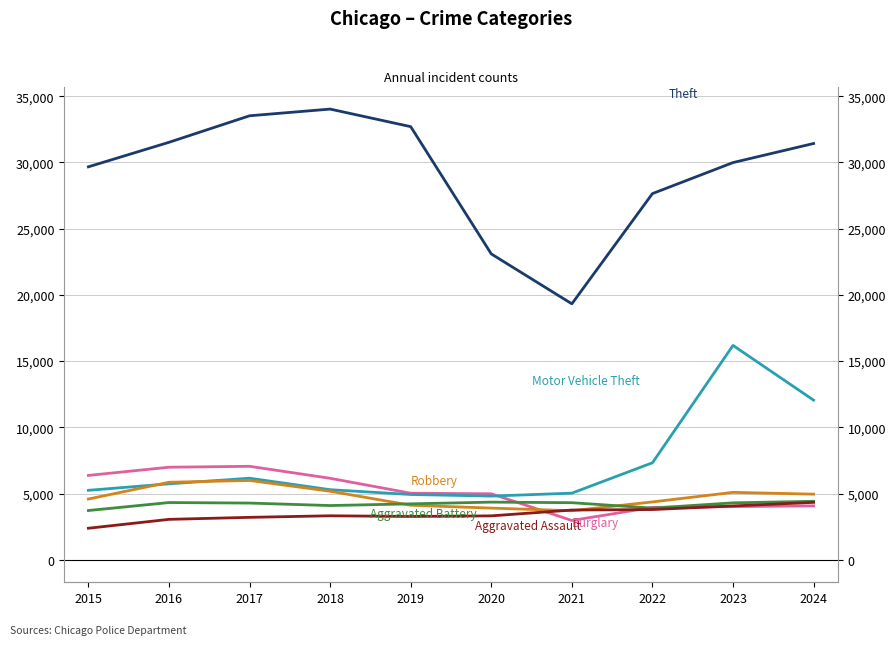

Where does the Burglary series first go above 5023?

2015